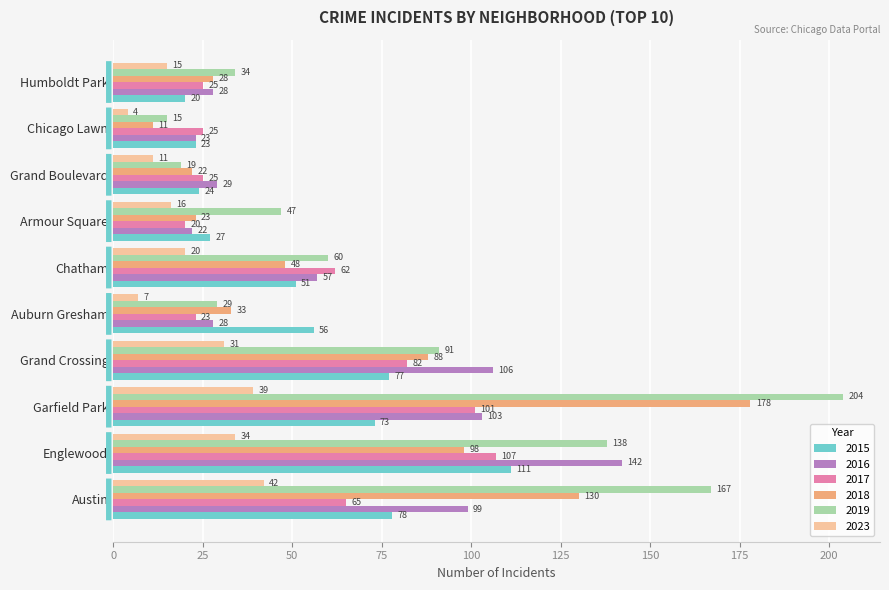

At how many categories does at least one series exceed 57?

5